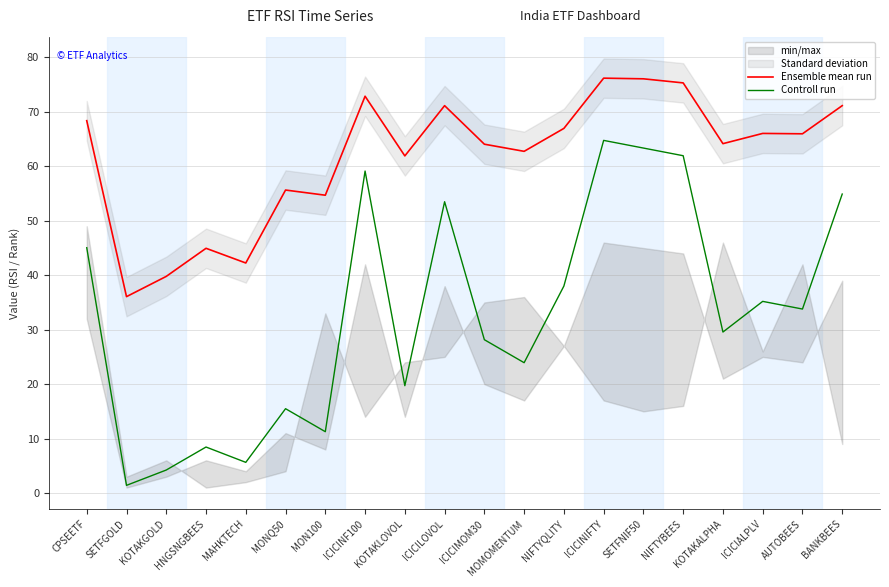

What is the value of the Controll run point at the 9th from the left?

19.7